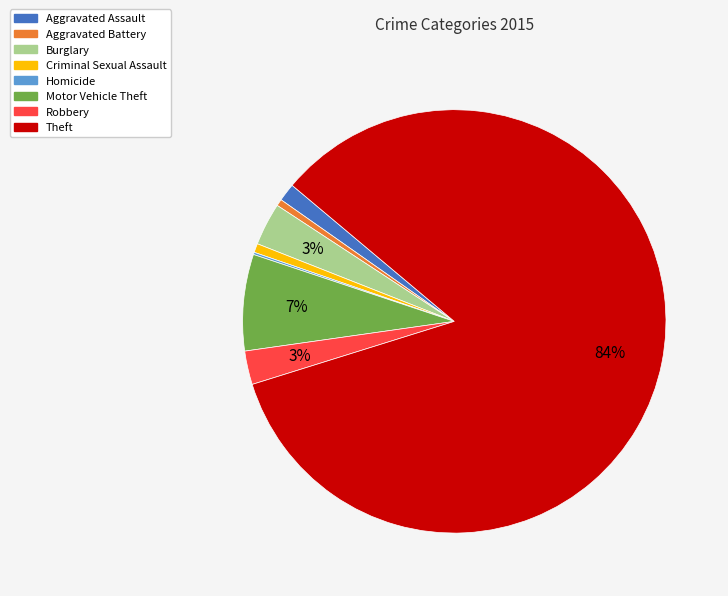

Which has a higher value, Motor Vehicle Theft or Aggravated Battery?

Motor Vehicle Theft